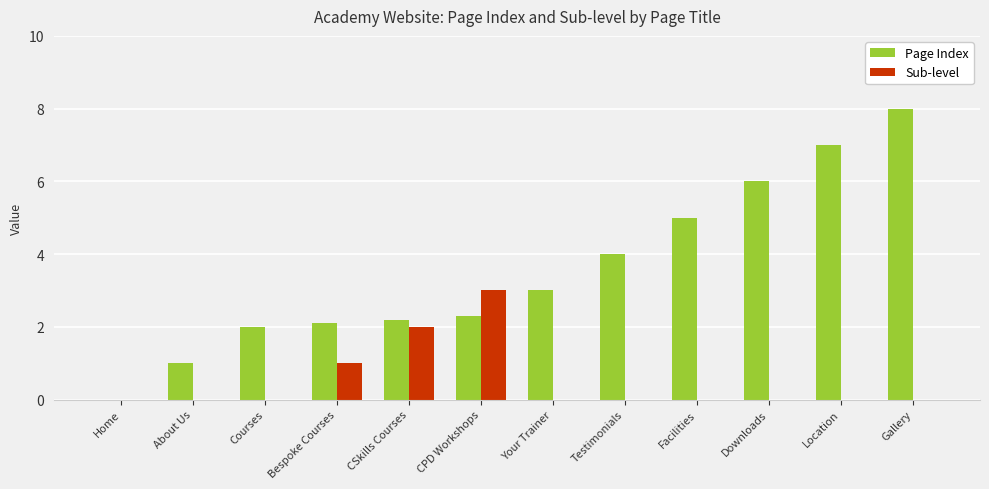

Which series has the largest total across all categories?

Page Index